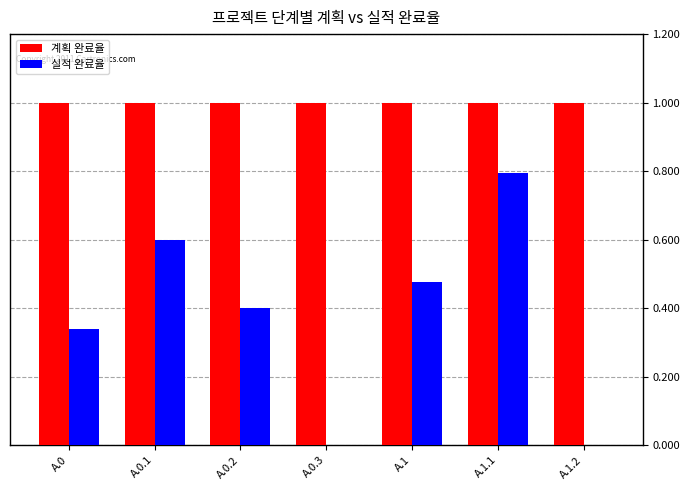

Is it true that 계획 완료율 equals 0.7 at A.0?

False